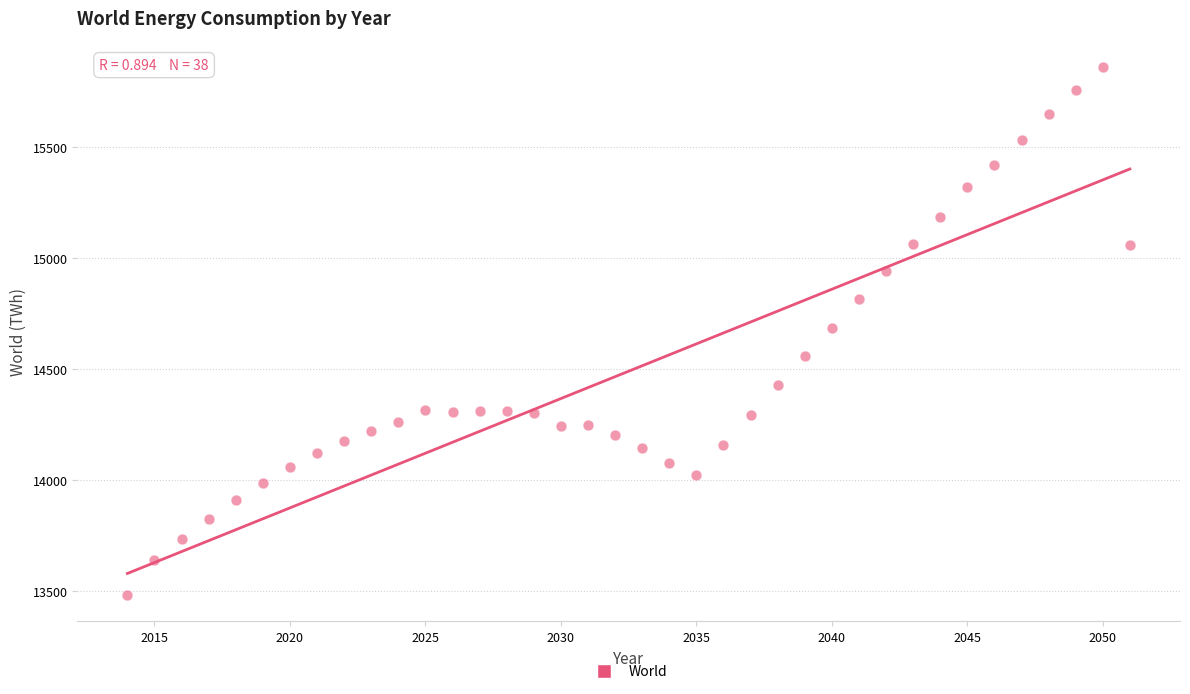

What is the range of Y values (max minus min)?

2379.9